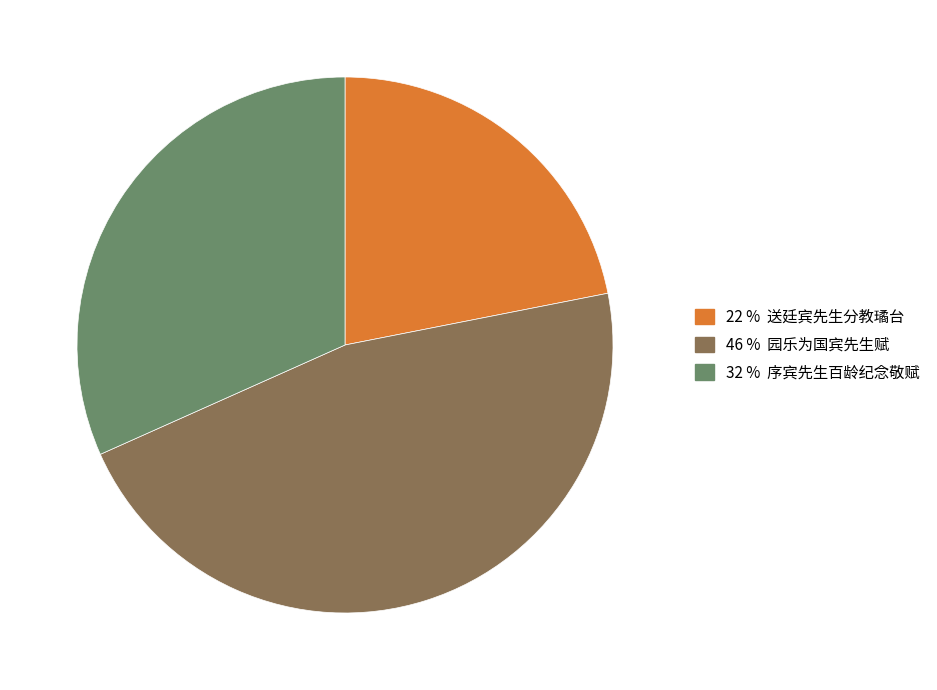

Count the number of slices in the pie.

3